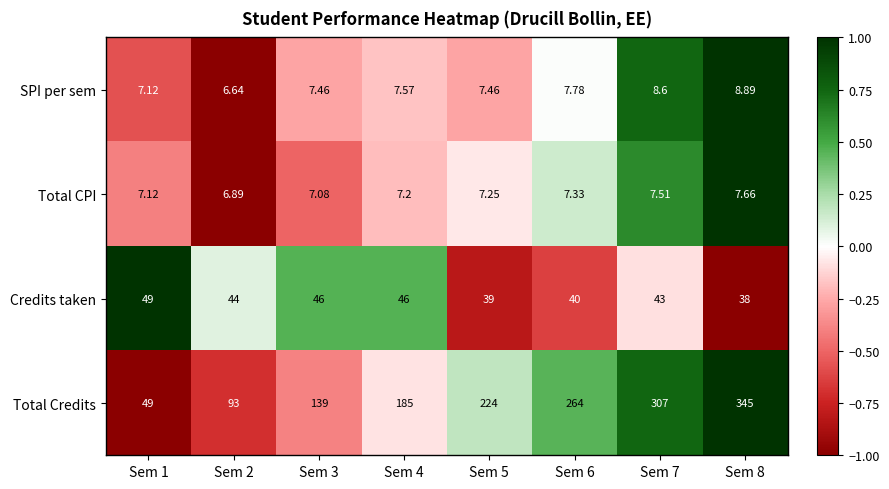

Which series has the widest spread of values?

Total Credits